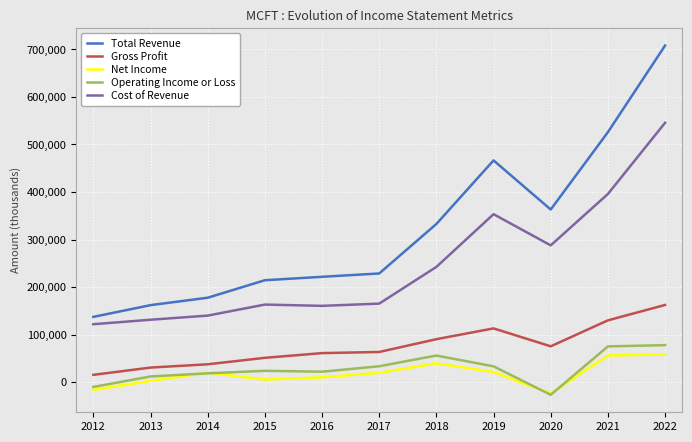

Which series has the largest range (max minus min)?

Total Revenue